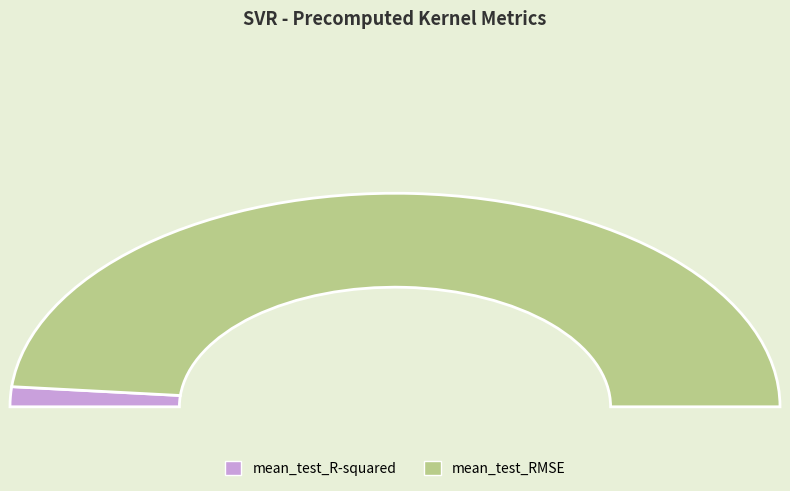

Is it true that mean_test_RMSE is 97% of the pie?

True